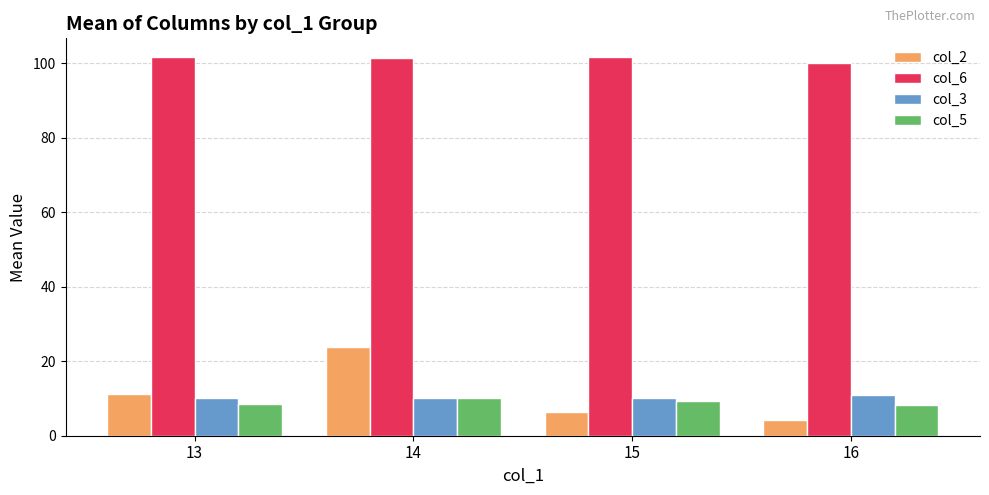

Between 13 and 16, which series saw the biggest shift?

col_2